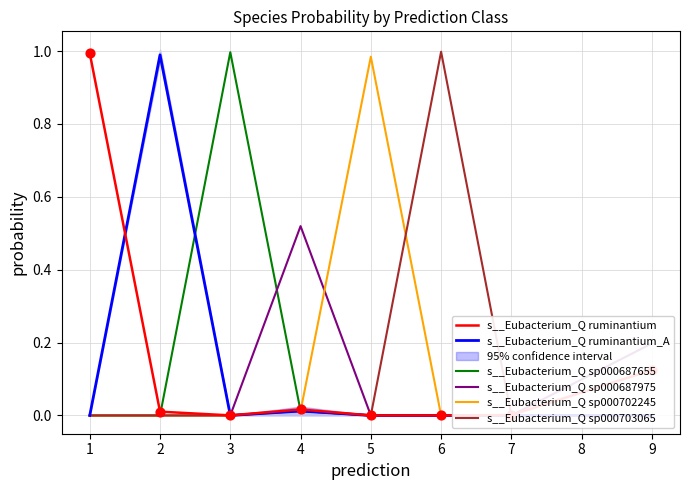

Which series contains the highest Y value?

s__Eubacterium_Q sp000703065